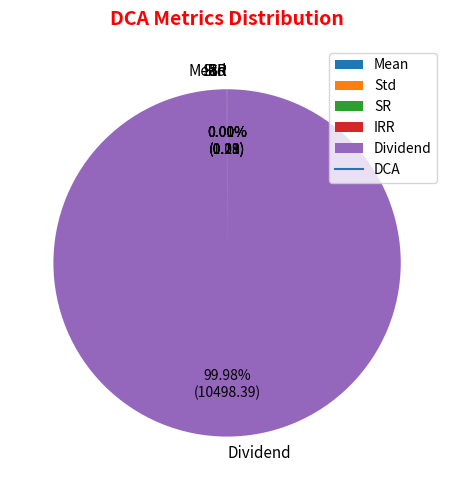

To the nearest percent, what is the difference between the largest and smallest slice percentages?

100%